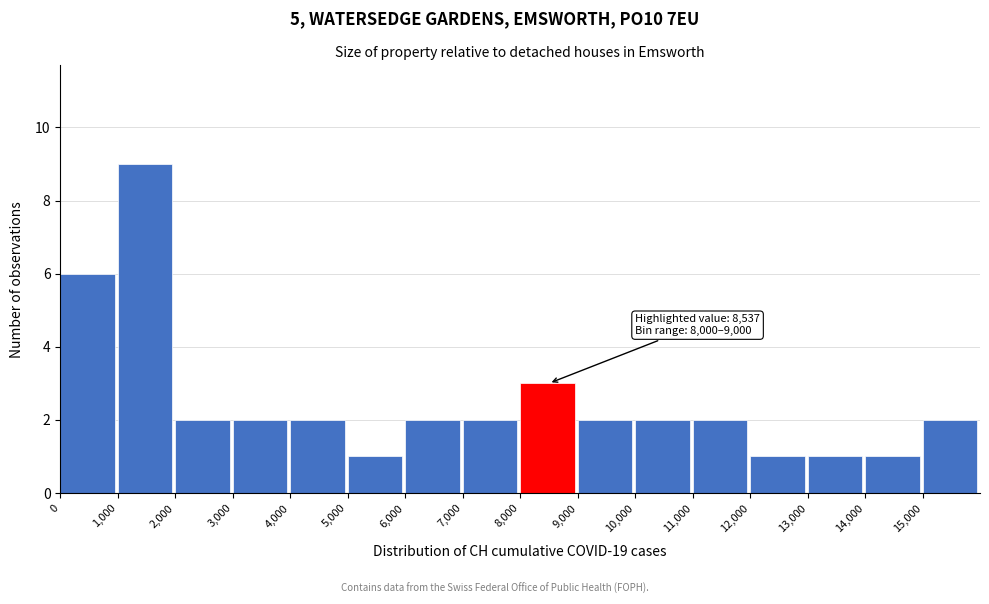

Which range on the x-axis has the tallest bar?

1000 to 2000